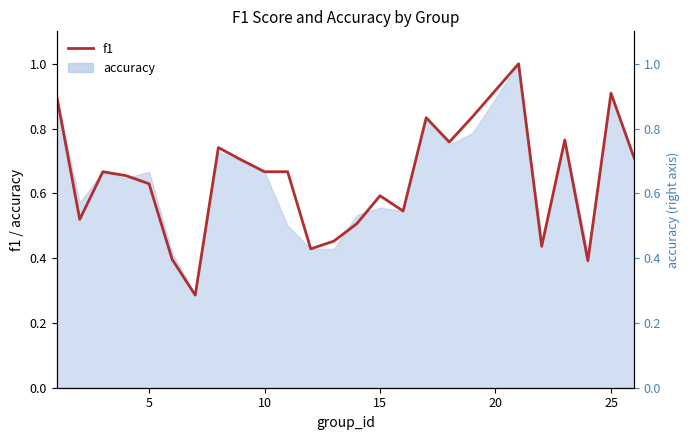

Does the chart have visible grid lines?

No